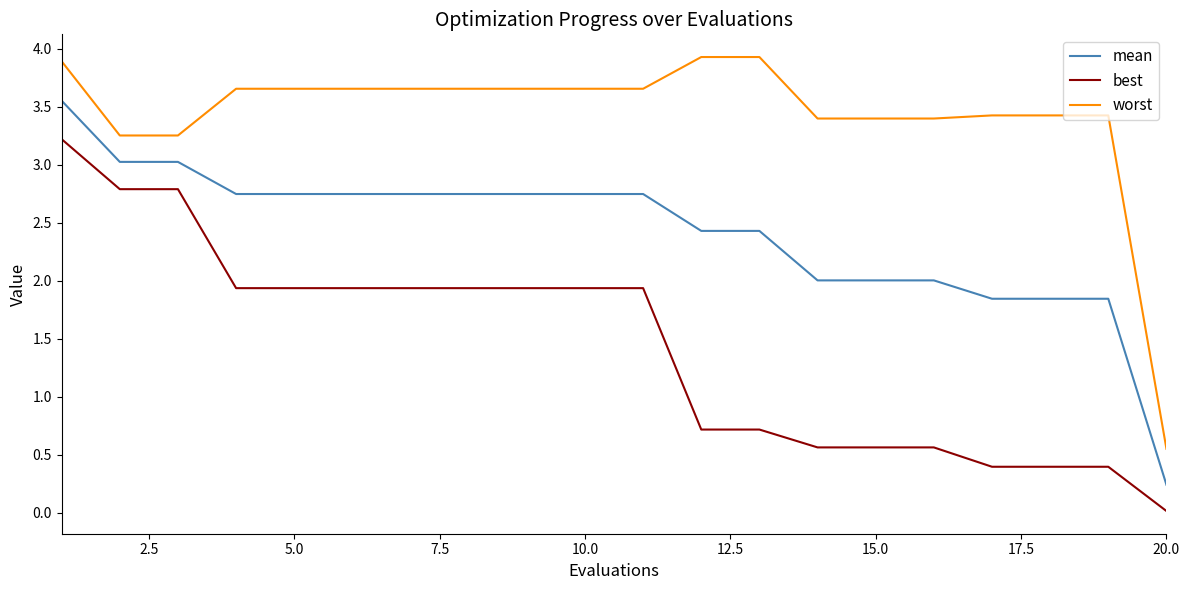

True or false: best and worst intersect in this chart.

False